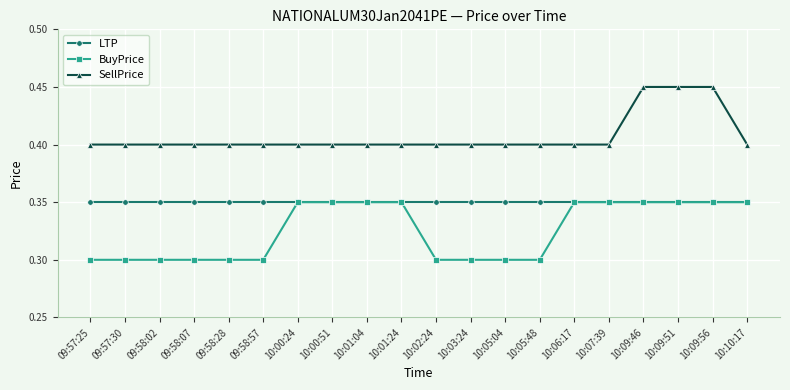

Count the SellPrice values in the range 0 to 1.

20